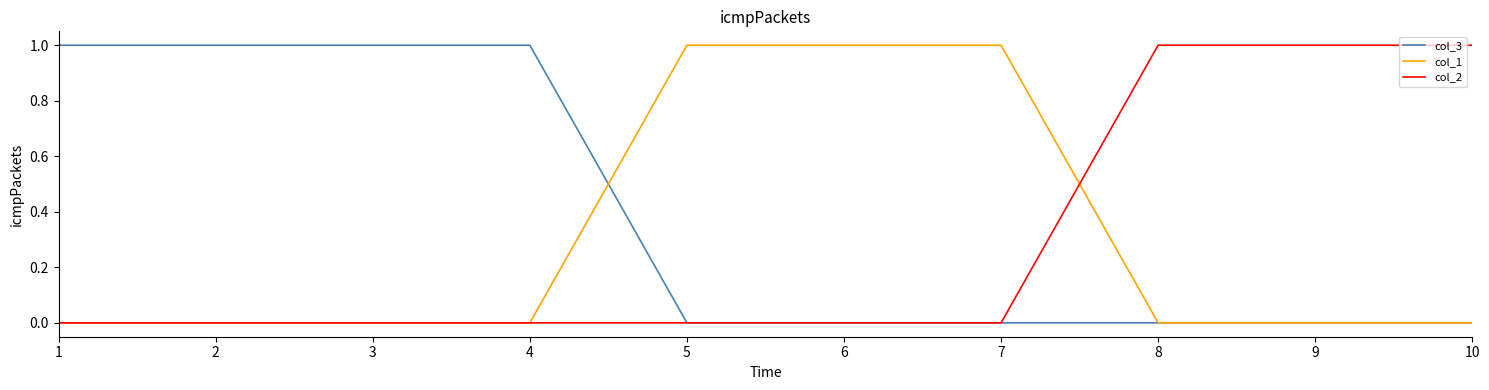

Reading right to left, extract all data points from this chart.

col_3: 0	0	0	0	0	0	1	1	1	1
col_1: 0	0	0	1	1	1	0	0	0	0
col_2: 1	1	1	0	0	0	0	0	0	0